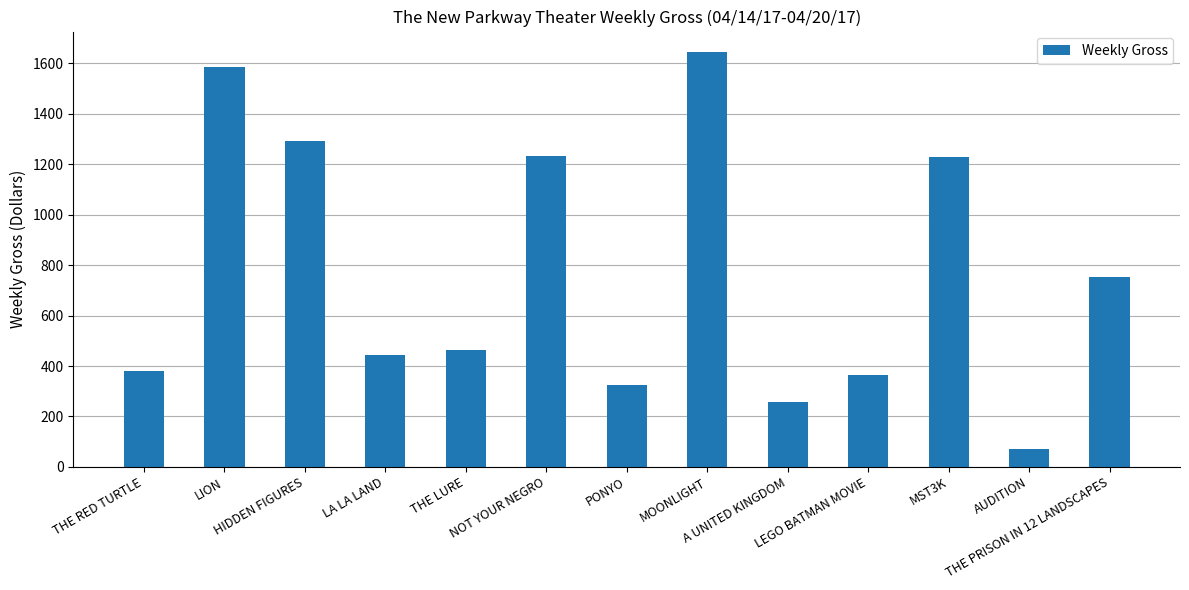

The chart shows a value of 407 at MOONLIGHT. True or false?

False